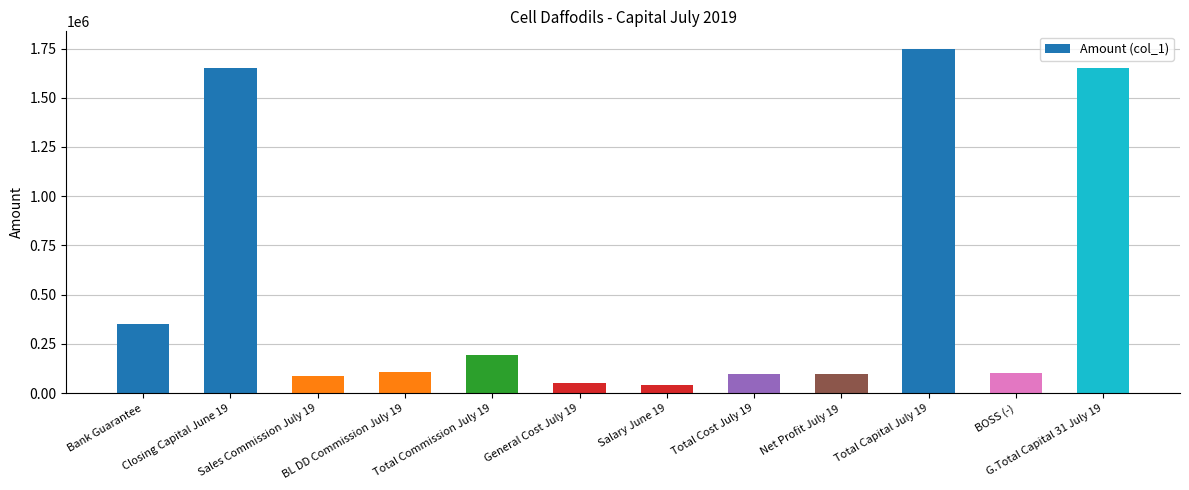

At which category is the sum across all series the highest?

Total Capital July 19